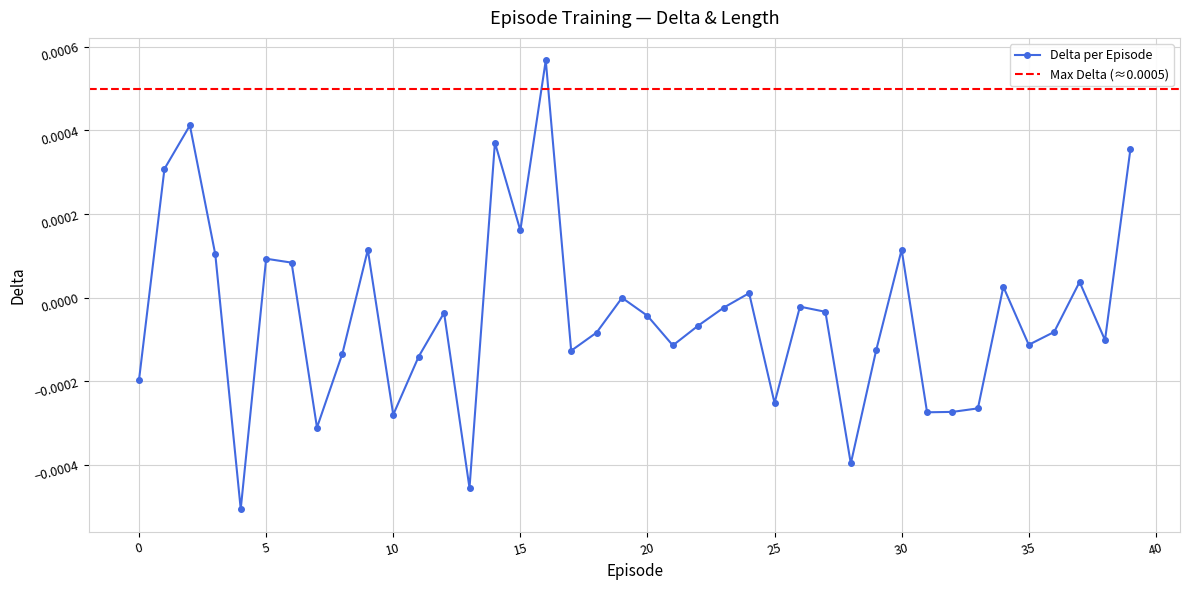

How many values exceed 0?

14